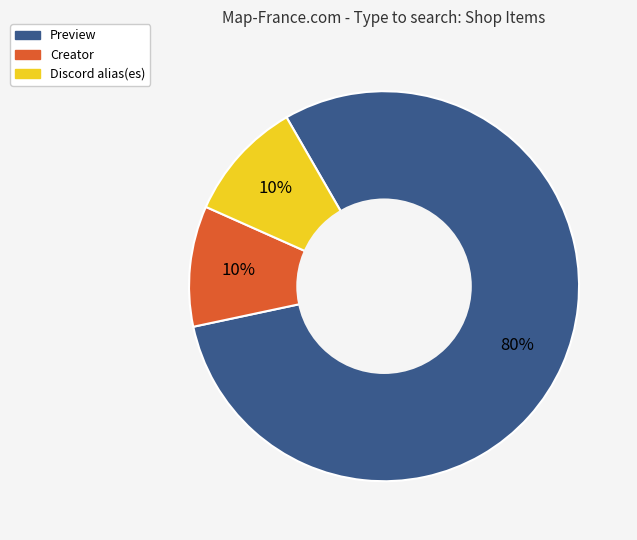

Count the number of slices in the pie.

3